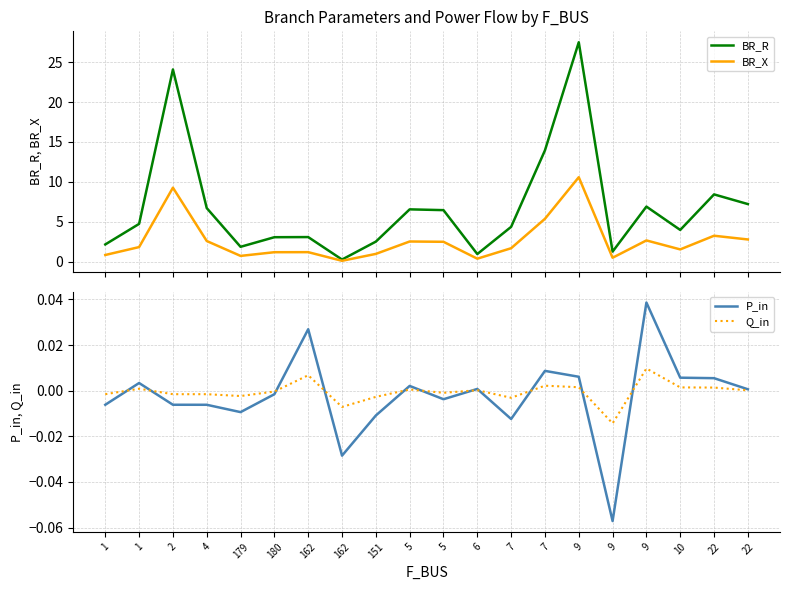

Where does the P_in series first go above 0?

1